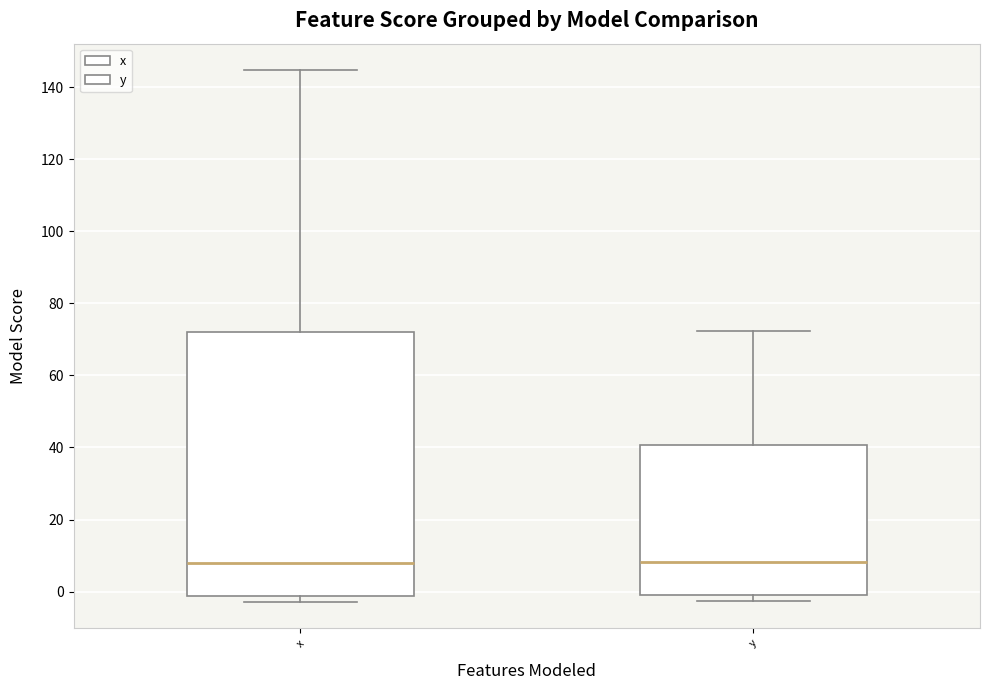

Reading left to right, transcribe this box plot: for each box, give where its median line is, the range the box spans, and where its two whiskers end, as read against the y-axis. The values are not printed on the chart, so give them approximately, as read against the axis.

x: median 8, box -2 to 72, whiskers -2 (just below the box's lower edge) to 144
y: median 8, box 0 to 40, whiskers -2 to 72